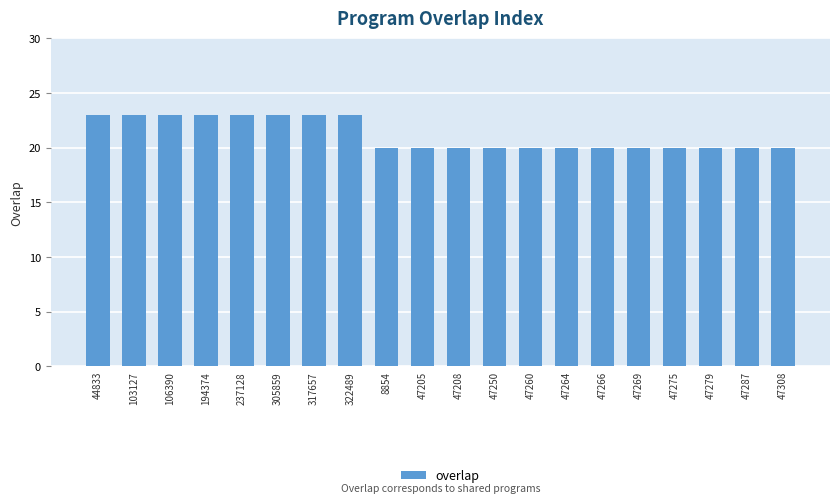

What is the label of the 4th bar from the right?

47275